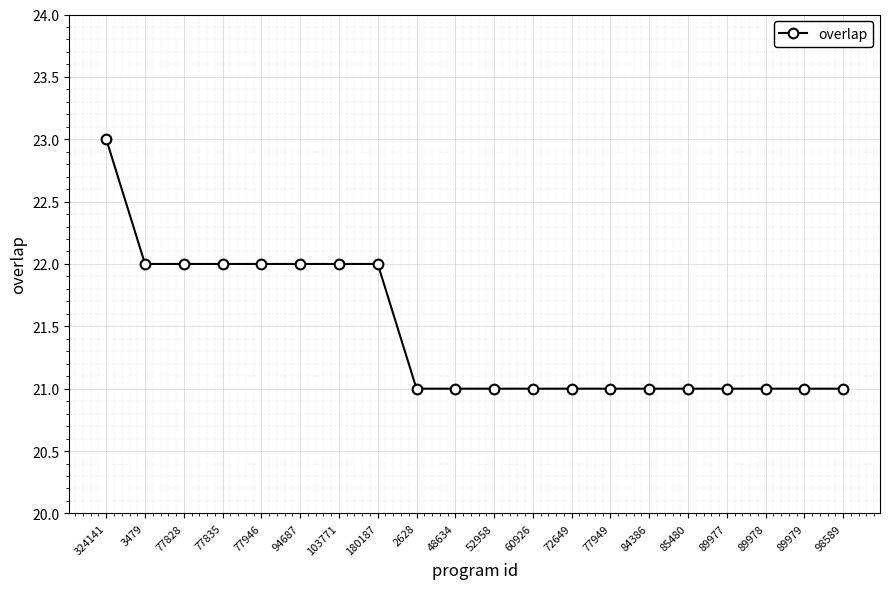

Reading left to right, extract all data points from this chart.

23	22	22	22	22	22	22	22	21	21	21	21	21	21	21	21	21	21	21	21